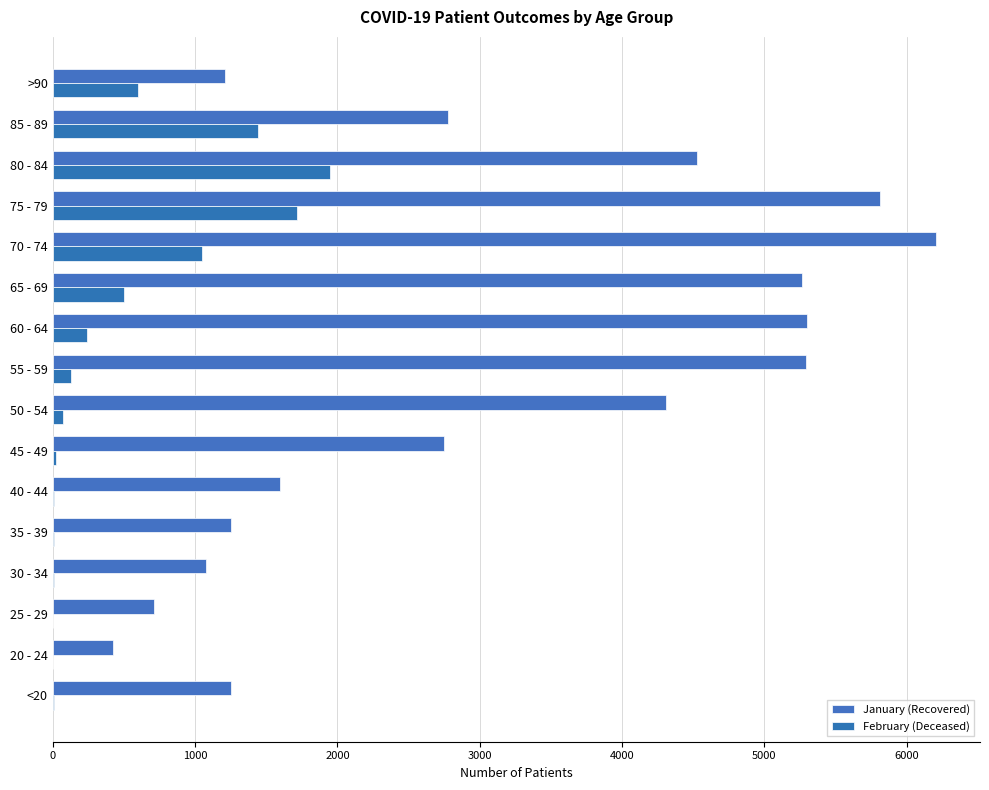

Reading left to right, transcribe all the data shown in this chart.

patients_recovered: 1253	420	715	1074	1256	1600	2750	4309	5292	5299	5263	6205	5814	4528	2775	1211
patients_deceased: 7	3	2	10	11	12	25	72	128	239	498	1052	1718	1949	1440	600